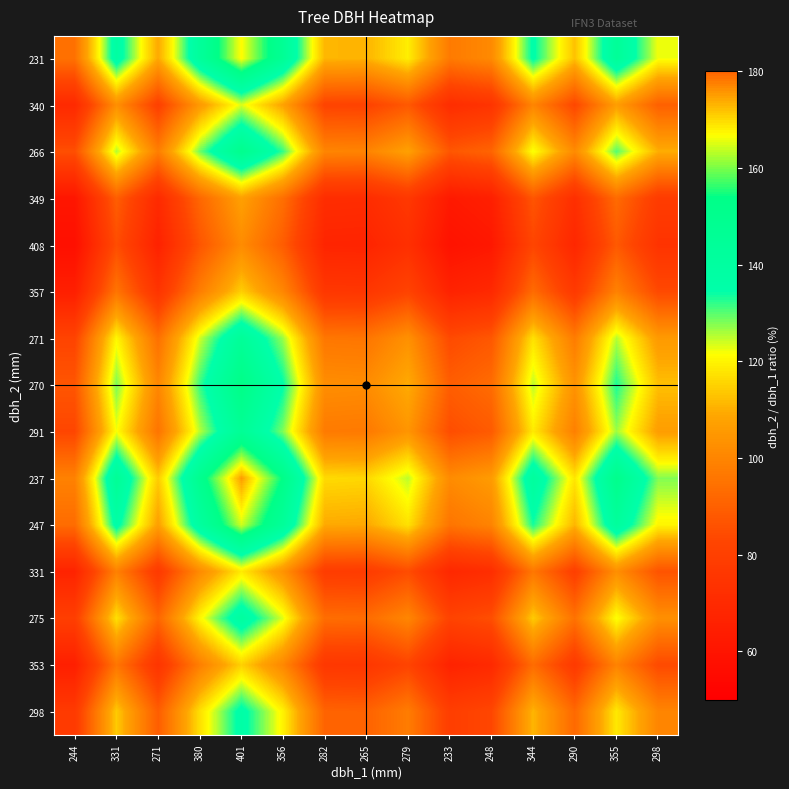

At which category is the sum across all series the highest?

401